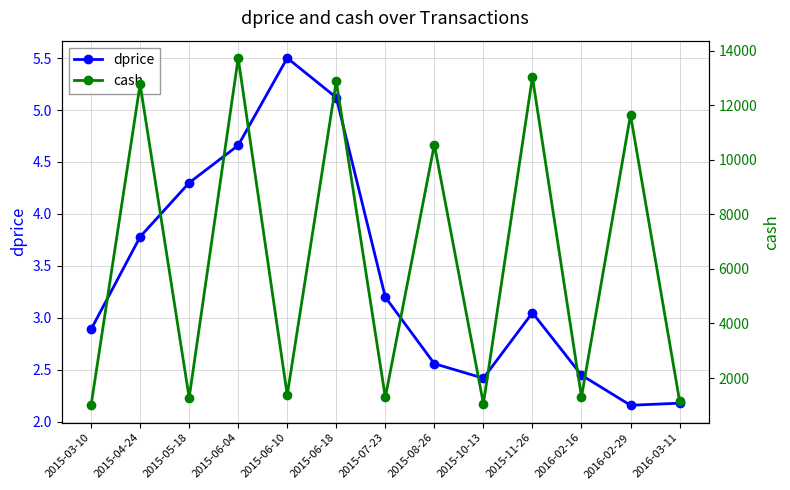

At how many categories does at least one series exceed 4669?

6